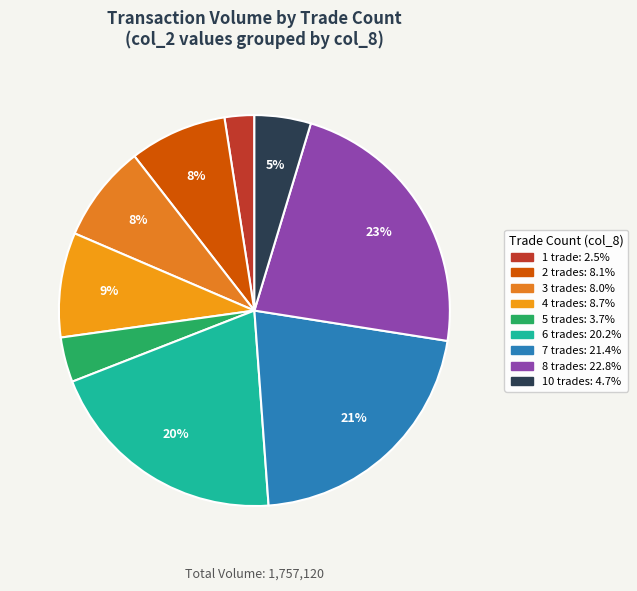

How many segments does this pie chart have?

9